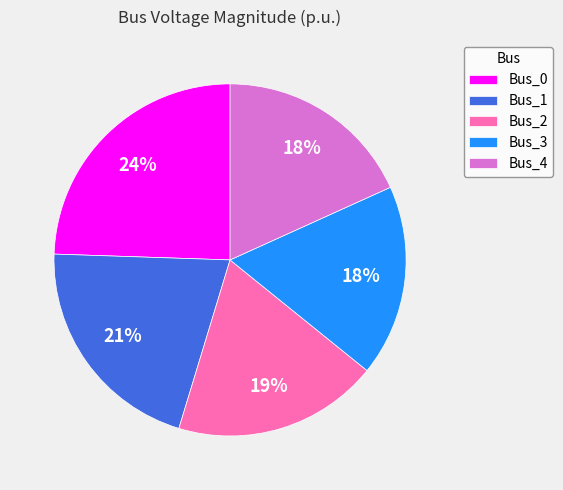

To the nearest percent, what is the average slice percentage?

20%